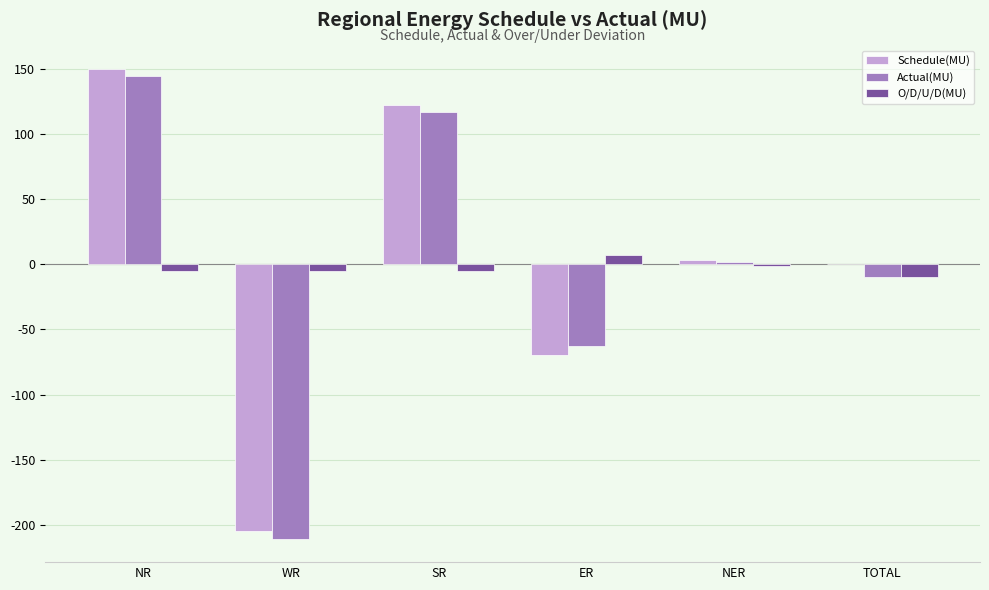

How many data points in O/D/U/D(MU) are above -5?

2